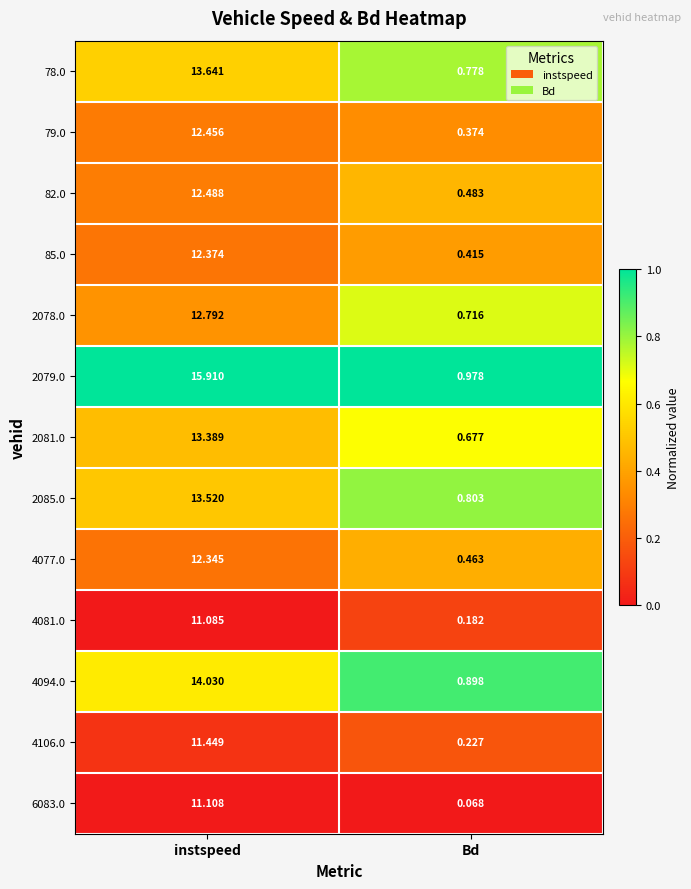

At which category is the sum across all series the highest?

instspeed